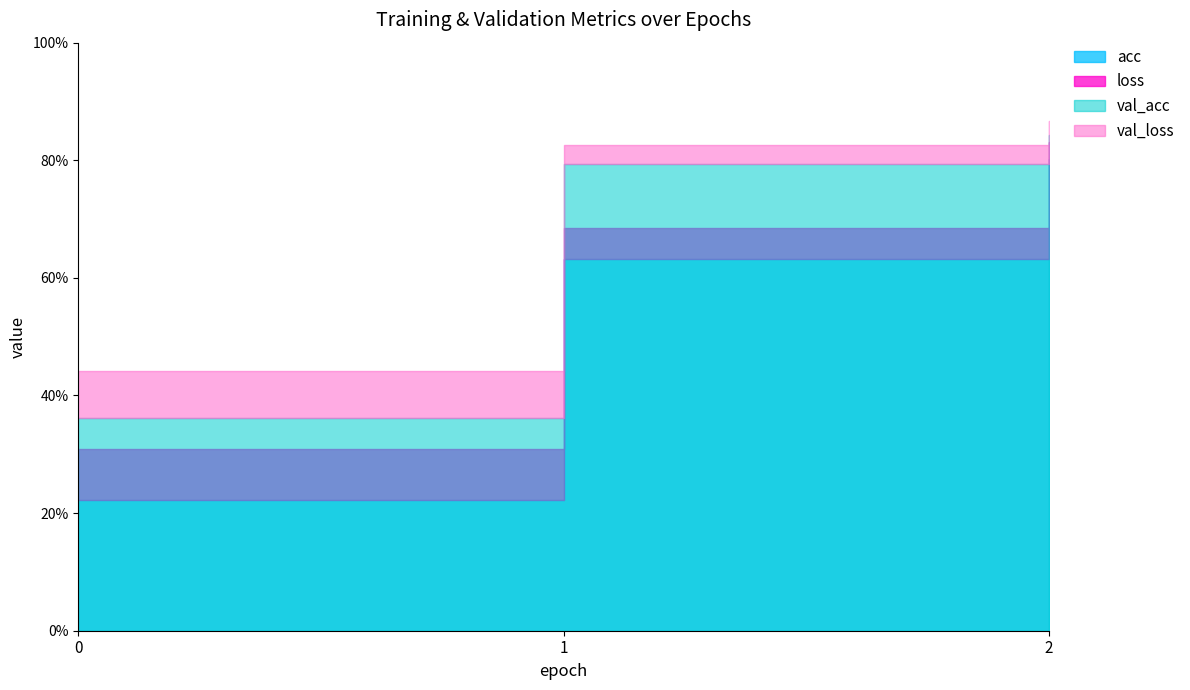

Count the number of data series in this chart.

4